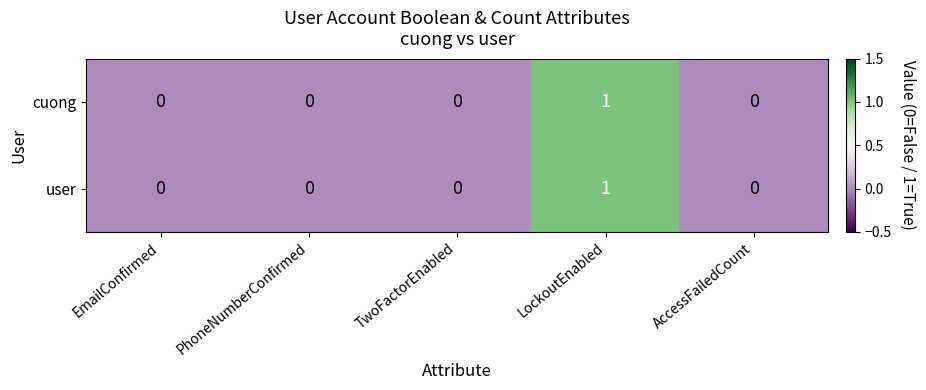

Reading left to right, extract all data points from this chart.

cuong: 0	0	0	1	0
user: 0	0	0	1	0